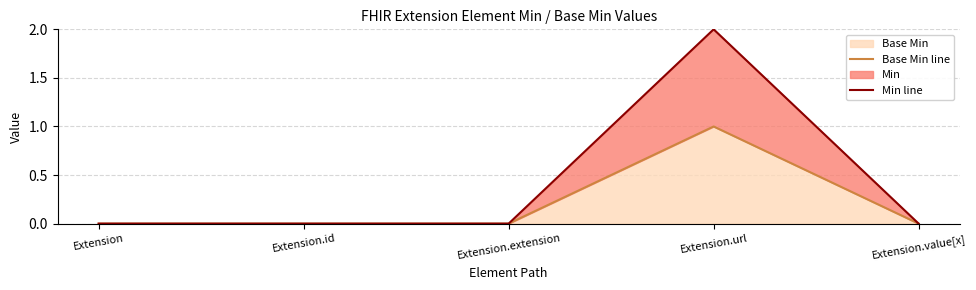

True or false: Min line and Base Min line cross at least once.

False